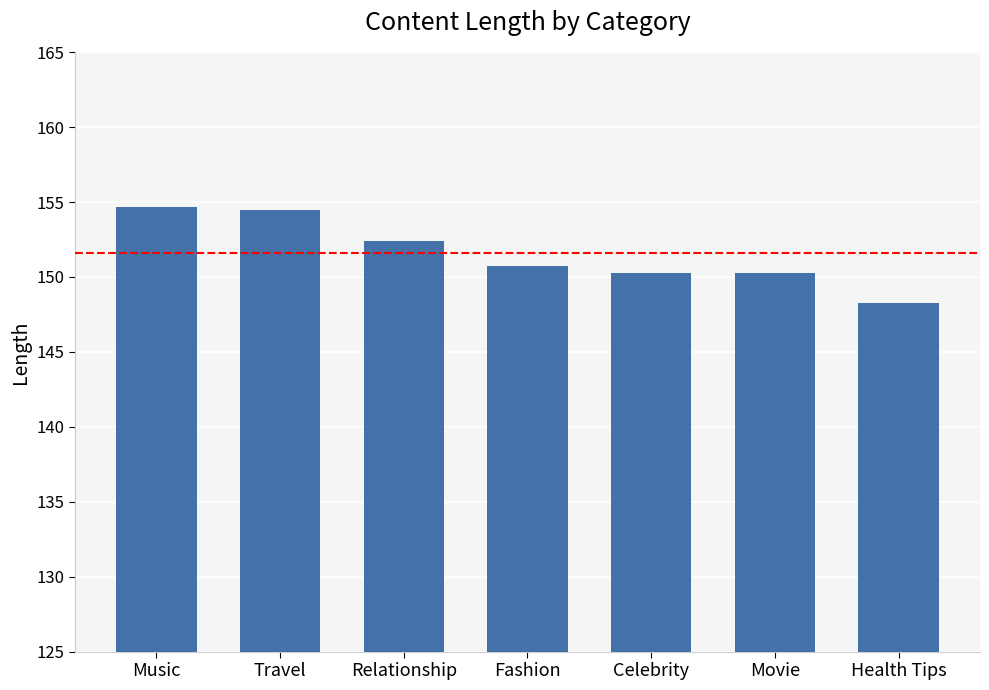

What is the label of the 5th bar from the right?

Relationship